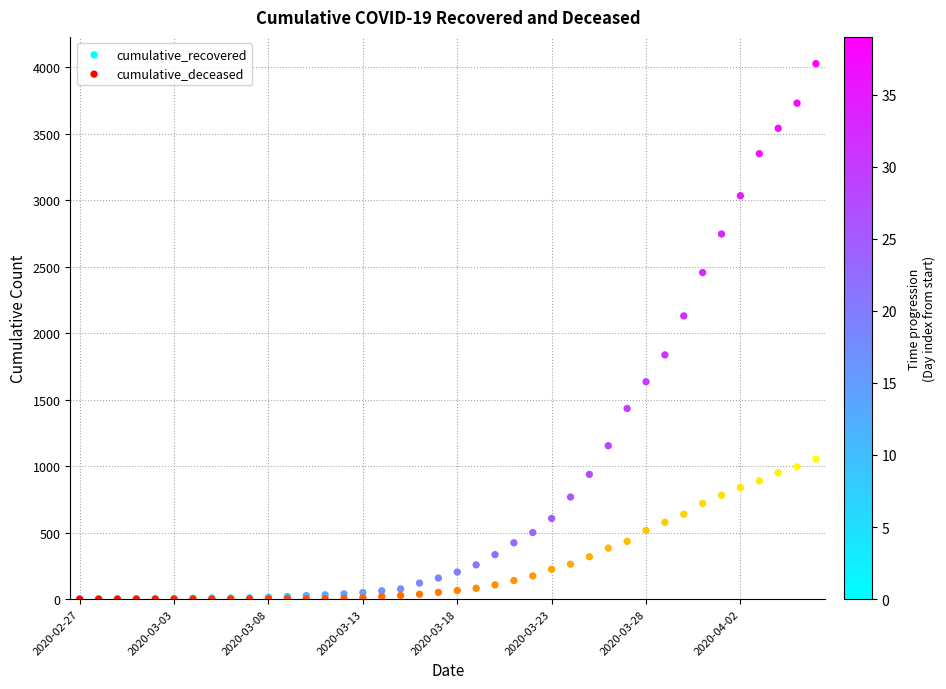

Across all series, what Y value is closest to 2013?

2130